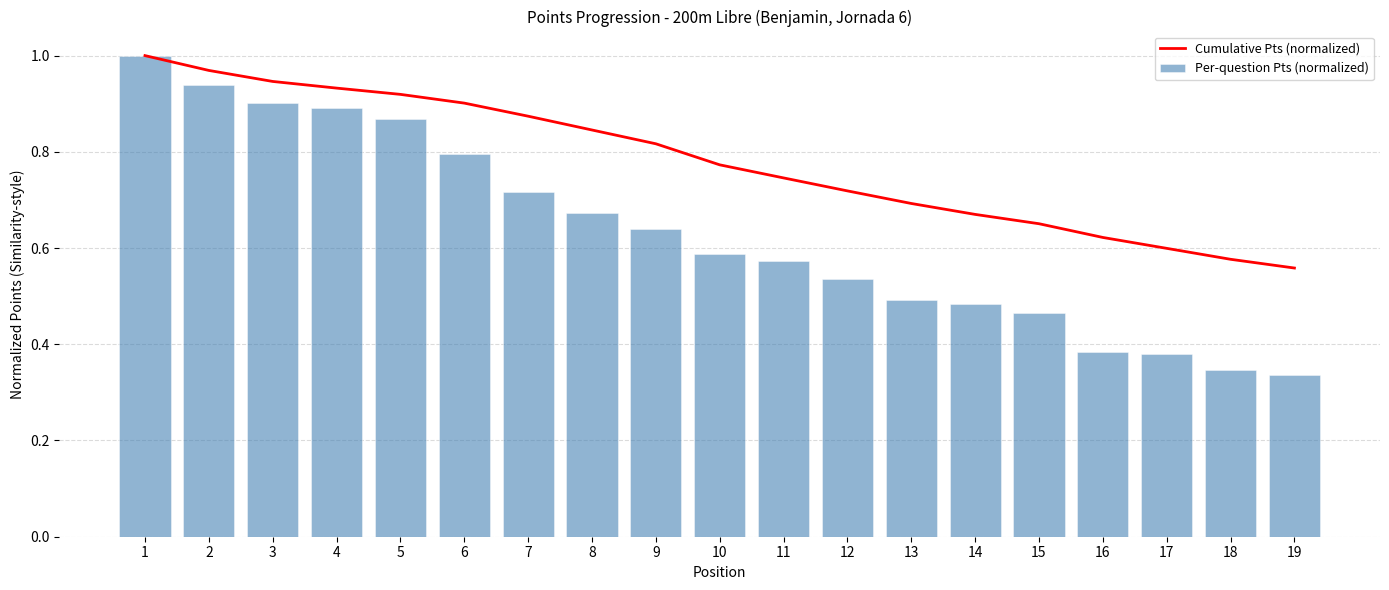

Is the value of Per-question Pts (normalized) at 18 greater than the value of Cumulative Pts (normalized) at 1?

No